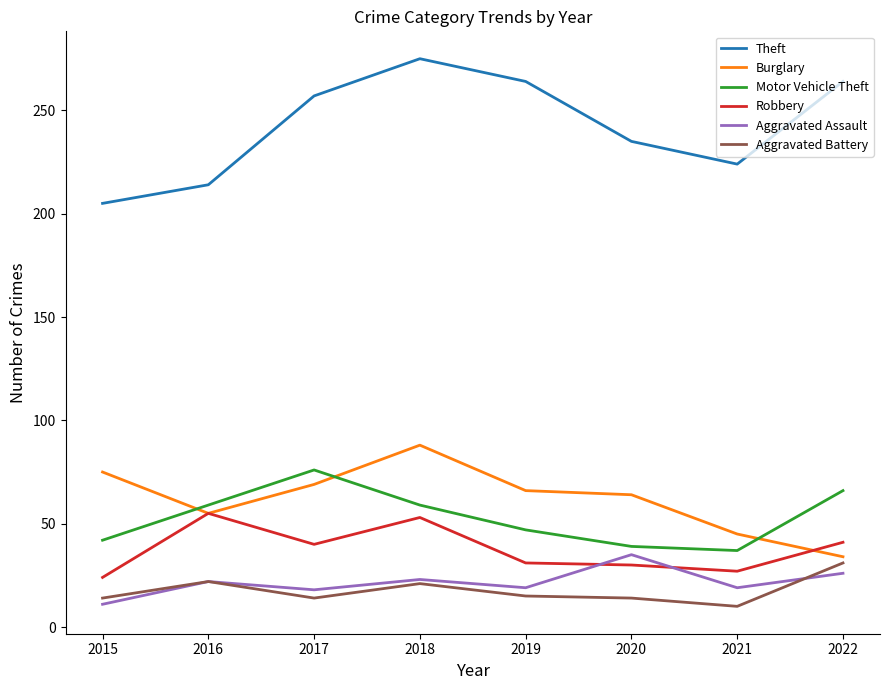

True or false: Robbery and Theft intersect in this chart.

False